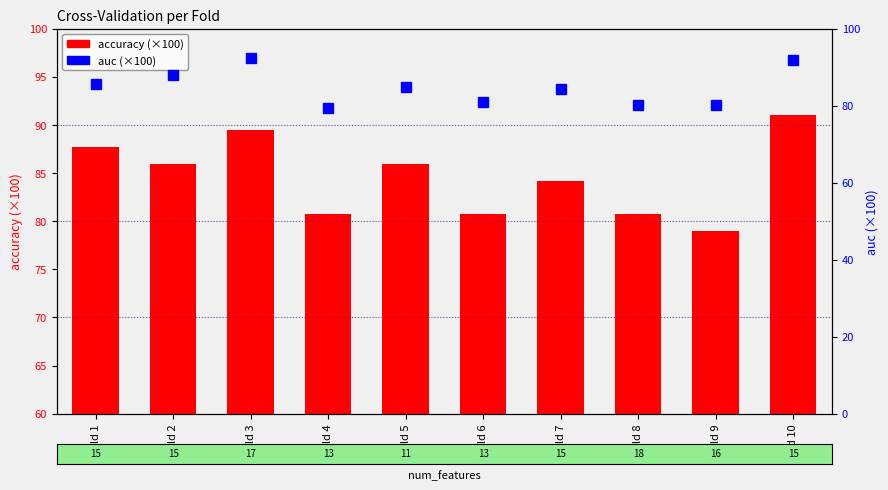

Reading left to right, what are all the values shown in this chart?

accuracy: 87.7	86.0	89.5	80.7	86.0	80.7	84.2	80.7	78.9	91.1
auc: 85.7	88.0	92.3	79.5	84.9	81.0	84.4	80.2	80.2	91.9